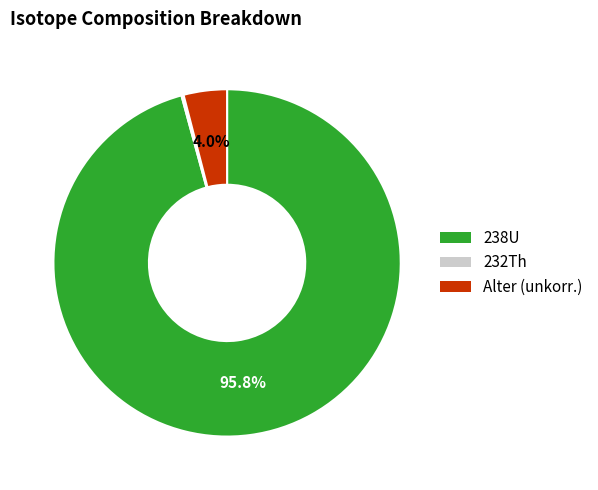

To the nearest percent, what is the difference between the Alter (unkorr.) and 238U slice percentages?

92%